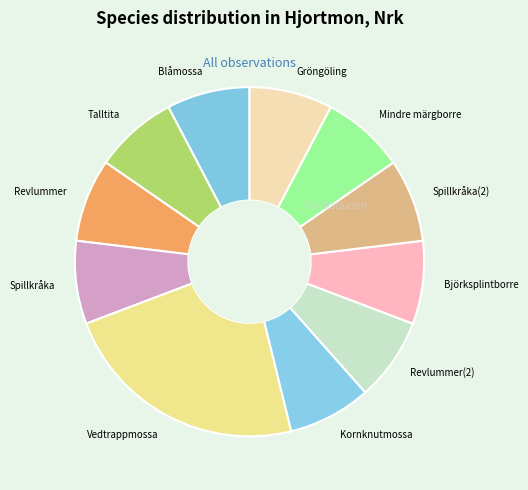

What is the ratio of the value at Spillkråka(2) to the value at Gröngöling?

1.0